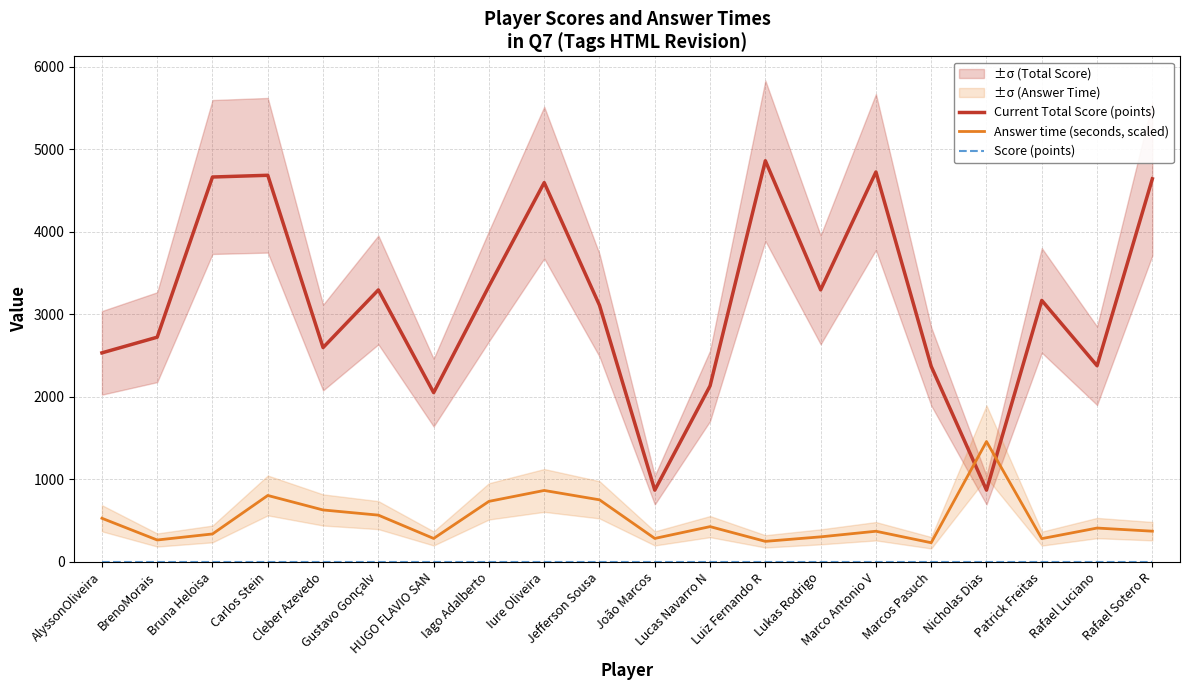

The Score (points) series shows 0.0 at Marcos Pasuch. True or false?

True